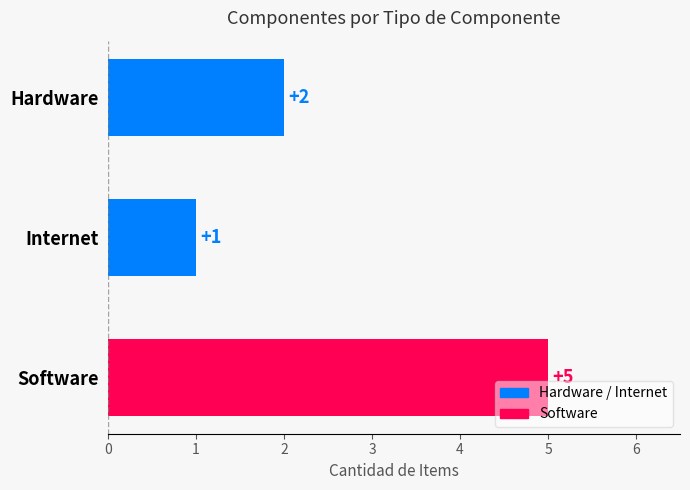

Count the values in the range 1 to 5.

3